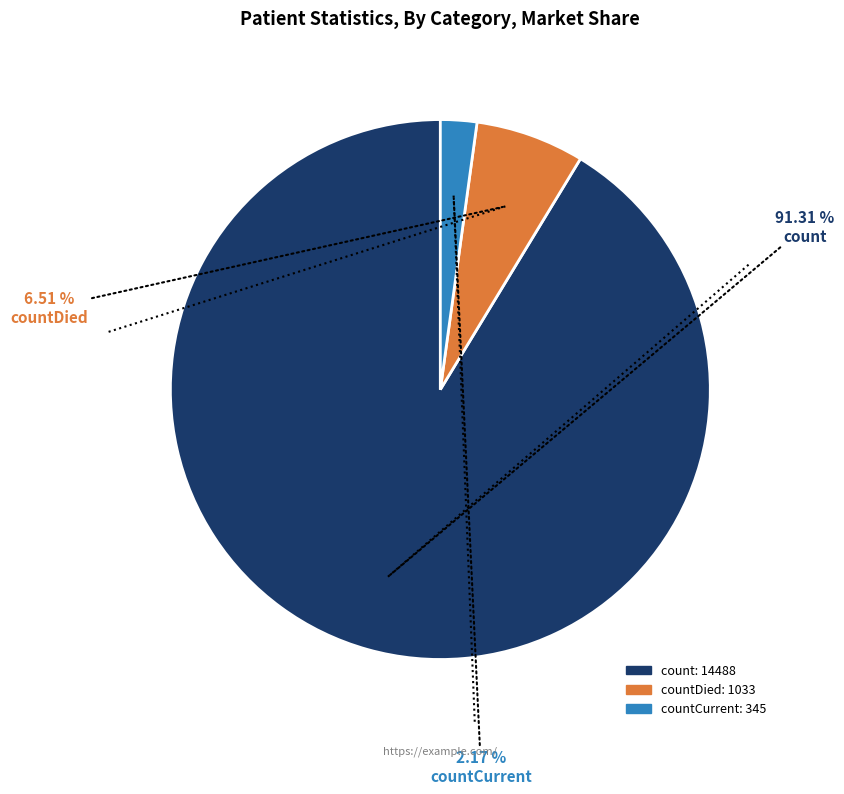

Does any single category account for the majority?

Yes